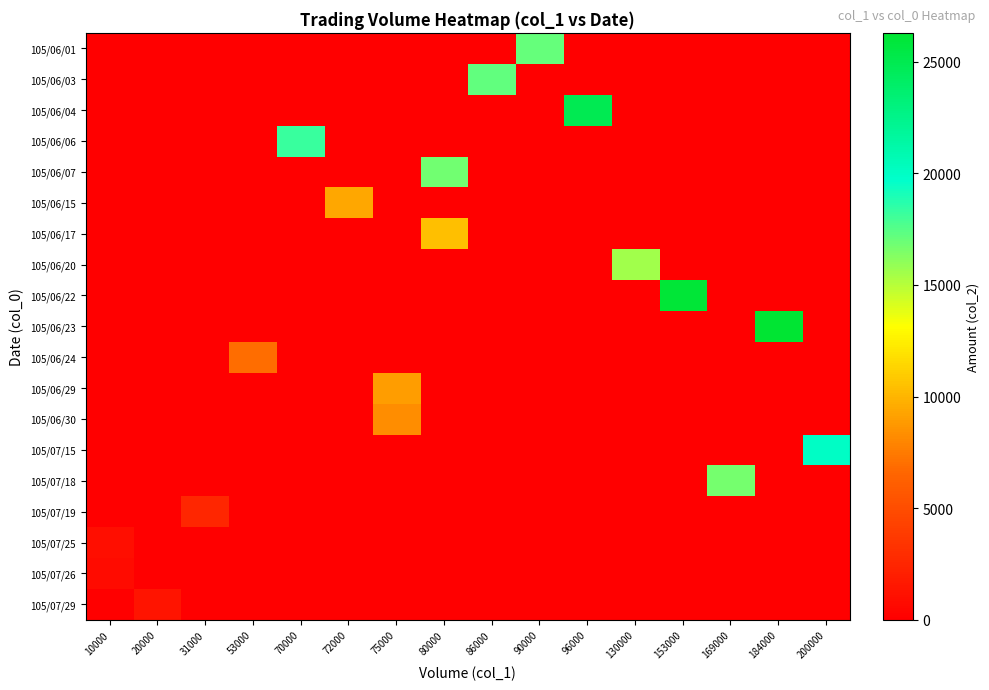

Reading right to left, what are all the values shown in this chart?

105/06/01: 200000=0	184000=0	169000=0	153000=0	130000=0	96000=0	90000=17100	86000=0	80000=0	75000=0	72000=0	70000=0	53000=0	31000=0	20000=0	10000=0
105/06/03: 200000=0	184000=0	169000=0	153000=0	130000=0	96000=0	90000=0	86000=17200	80000=0	75000=0	72000=0	70000=0	53000=0	31000=0	20000=0	10000=0
105/06/04: 200000=0	184000=0	169000=0	153000=0	130000=0	96000=24860	90000=0	86000=0	80000=0	75000=0	72000=0	70000=0	53000=0	31000=0	20000=0	10000=0
105/06/06: 200000=0	184000=0	169000=0	153000=0	130000=0	96000=0	90000=0	86000=0	80000=0	75000=0	72000=0	70000=18200	53000=0	31000=0	20000=0	10000=0
105/06/07: 200000=0	184000=0	169000=0	153000=0	130000=0	96000=0	90000=0	86000=0	80000=16800	75000=0	72000=0	70000=0	53000=0	31000=0	20000=0	10000=0
105/06/15: 200000=0	184000=0	169000=0	153000=0	130000=0	96000=0	90000=0	86000=0	80000=0	75000=0	72000=9360	70000=0	53000=0	31000=0	20000=0	10000=0
105/06/17: 200000=0	184000=0	169000=0	153000=0	130000=0	96000=0	90000=0	86000=0	80000=10400	75000=0	72000=0	70000=0	53000=0	31000=0	20000=0	10000=0
105/06/20: 200000=0	184000=0	169000=0	153000=0	130000=15600	96000=0	90000=0	86000=0	80000=0	75000=0	72000=0	70000=0	53000=0	31000=0	20000=0	10000=0
105/06/22: 200000=0	184000=0	169000=0	153000=26060	130000=0	96000=0	90000=0	86000=0	80000=0	75000=0	72000=0	70000=0	53000=0	31000=0	20000=0	10000=0
105/06/23: 200000=0	184000=26290	169000=0	153000=0	130000=0	96000=0	90000=0	86000=0	80000=0	75000=0	72000=0	70000=0	53000=0	31000=0	20000=0	10000=0
105/06/24: 200000=0	184000=0	169000=0	153000=0	130000=0	96000=0	90000=0	86000=0	80000=0	75000=0	72000=0	70000=0	53000=6890	31000=0	20000=0	10000=0
105/06/29: 200000=0	184000=0	169000=0	153000=0	130000=0	96000=0	90000=0	86000=0	80000=0	75000=9000	72000=0	70000=0	53000=0	31000=0	20000=0	10000=0
105/06/30: 200000=0	184000=0	169000=0	153000=0	130000=0	96000=0	90000=0	86000=0	80000=0	75000=8250	72000=0	70000=0	53000=0	31000=0	20000=0	10000=0
105/07/15: 200000=20000	184000=0	169000=0	153000=0	130000=0	96000=0	90000=0	86000=0	80000=0	75000=0	72000=0	70000=0	53000=0	31000=0	20000=0	10000=0
105/07/18: 200000=0	184000=0	169000=16710	153000=0	130000=0	96000=0	90000=0	86000=0	80000=0	75000=0	72000=0	70000=0	53000=0	31000=0	20000=0	10000=0
105/07/19: 200000=0	184000=0	169000=0	153000=0	130000=0	96000=0	90000=0	86000=0	80000=0	75000=0	72000=0	70000=0	53000=0	31000=2480	20000=0	10000=0
105/07/25: 200000=0	184000=0	169000=0	153000=0	130000=0	96000=0	90000=0	86000=0	80000=0	75000=0	72000=0	70000=0	53000=0	31000=0	20000=0	10000=1000
105/07/26: 200000=0	184000=0	169000=0	153000=0	130000=0	96000=0	90000=0	86000=0	80000=0	75000=0	72000=0	70000=0	53000=0	31000=0	20000=0	10000=800
105/07/29: 200000=0	184000=0	169000=0	153000=0	130000=0	96000=0	90000=0	86000=0	80000=0	75000=0	72000=0	70000=0	53000=0	31000=0	20000=1400	10000=0